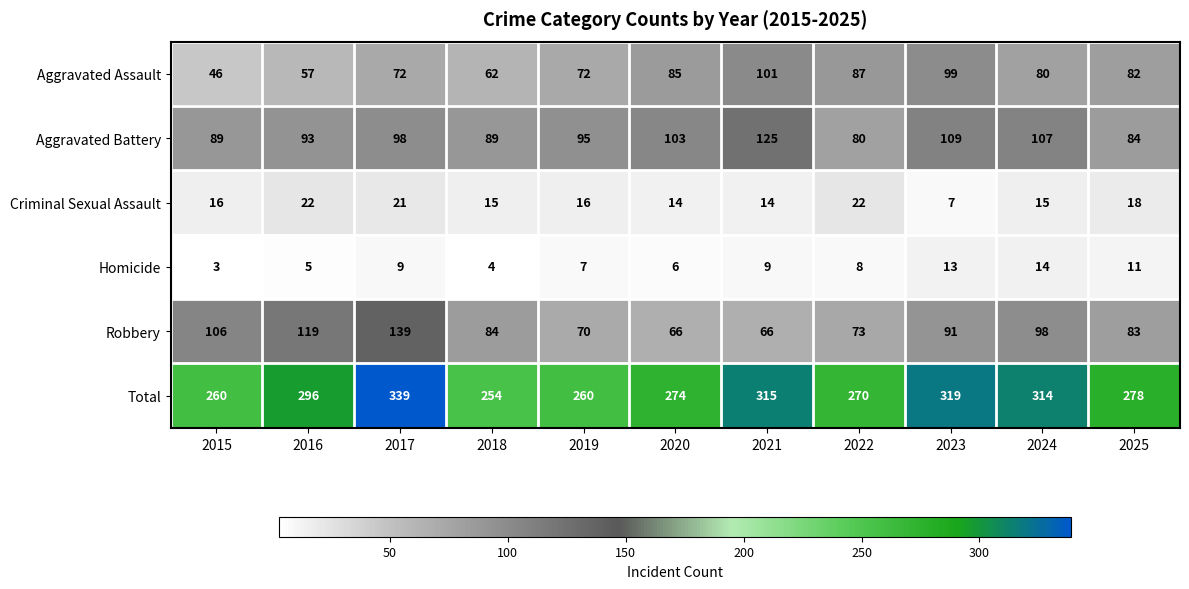

What is the total value across all series at 2015?

520